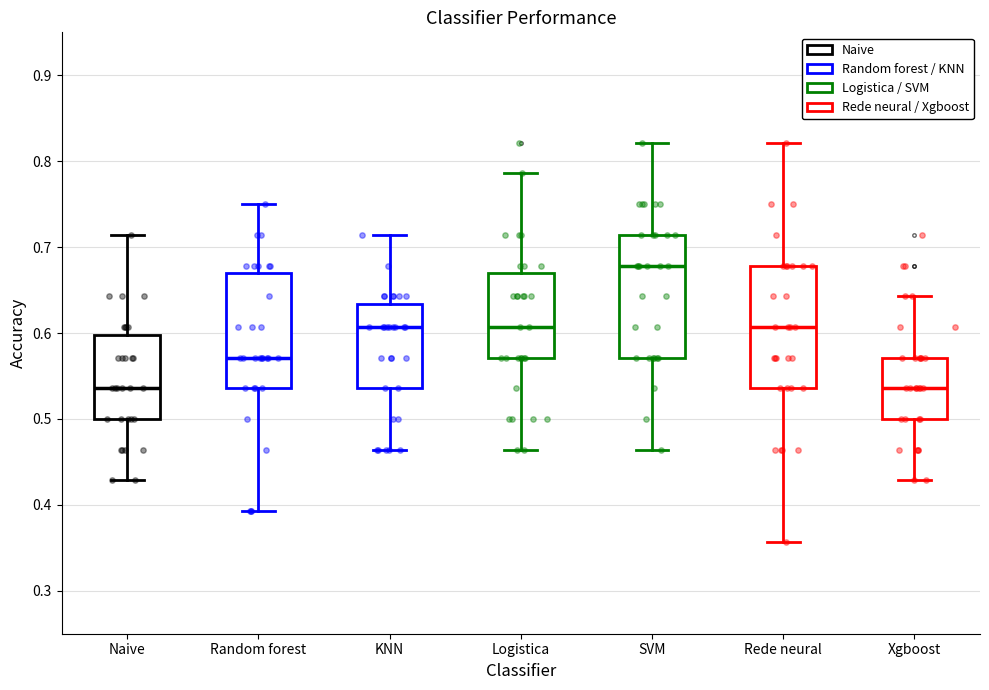

Reading left to right, transcribe this box plot: for each box, give where its median line is, the range the box spans, and where its two whiskers end, as read against the y-axis. The values are not printed on the chart, so give them approximately, as read against the axis.

Naive: median 0.54, box 0.50 to 0.60, whiskers 0.43 to 0.71
Random forest: median 0.57, box 0.54 to 0.67, whiskers 0.39 to 0.75
KNN: median 0.61, box 0.54 to 0.63, whiskers 0.46 to 0.71
Logistica: median 0.61, box 0.57 to 0.67, whiskers 0.46 to 0.79
SVM: median 0.68, box 0.57 to 0.71, whiskers 0.46 to 0.82
Rede neural: median 0.61, box 0.54 to 0.68, whiskers 0.36 to 0.82
Xgboost: median 0.54, box 0.50 to 0.57, whiskers 0.43 to 0.64